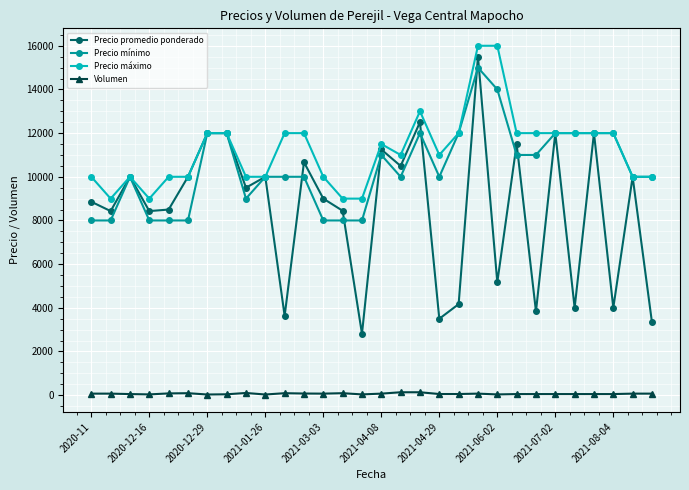

How many interior local valleys does the Precio promedio ponderado series have?

11